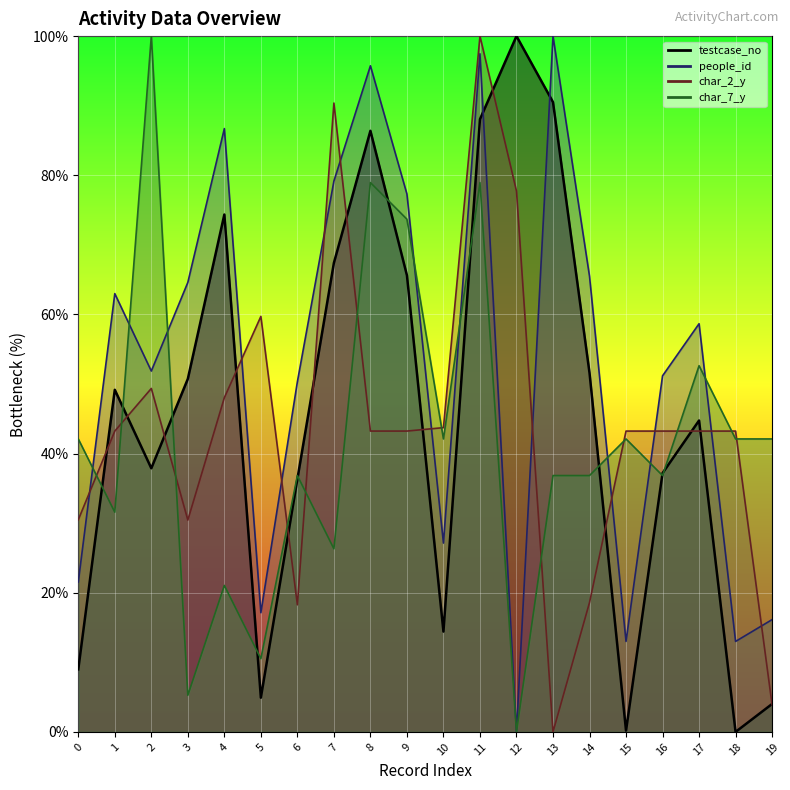

What are all the series names shown in the legend?

testcase_no, people_id, char_2_y, char_7_y